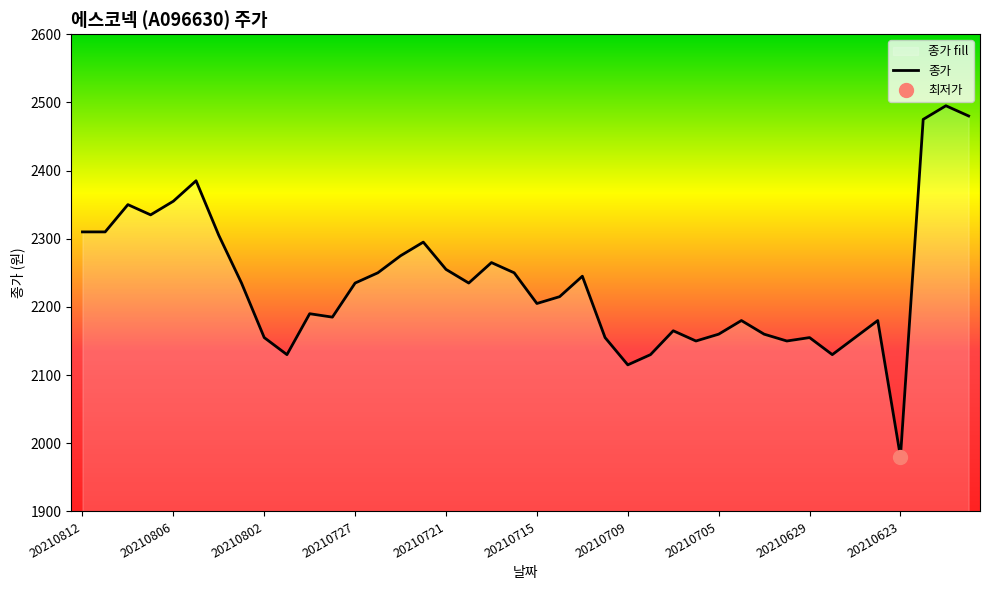

What is the average value?

2235